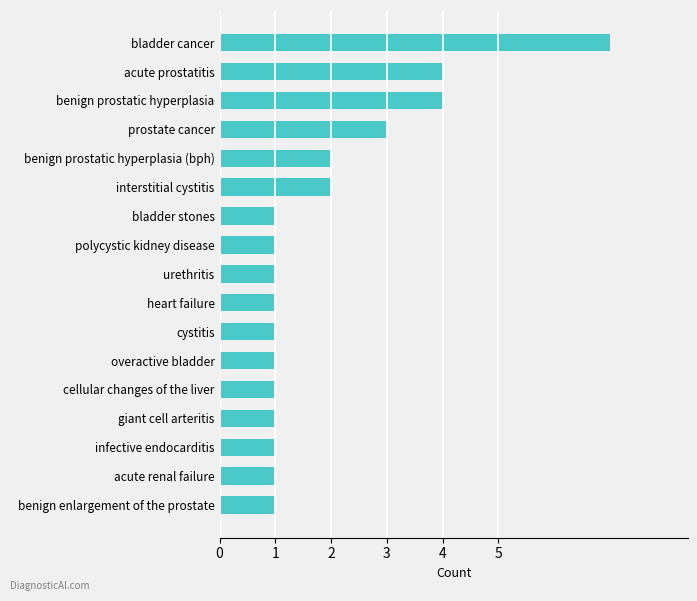

Reading bottom to top, what are all the values shown in this chart?

benign enlargement of the prostate=1	acute renal failure=1	infective endocarditis=1	giant cell arteritis=1	cellular changes of the liver=1	overactive bladder=1	cystitis=1	heart failure=1	urethritis=1	polycystic kidney disease=1	bladder stones=1	interstitial cystitis=2	benign prostatic hyperplasia (bph)=2	prostate cancer=3	benign prostatic hyperplasia=4	acute prostatitis=4	bladder cancer=7